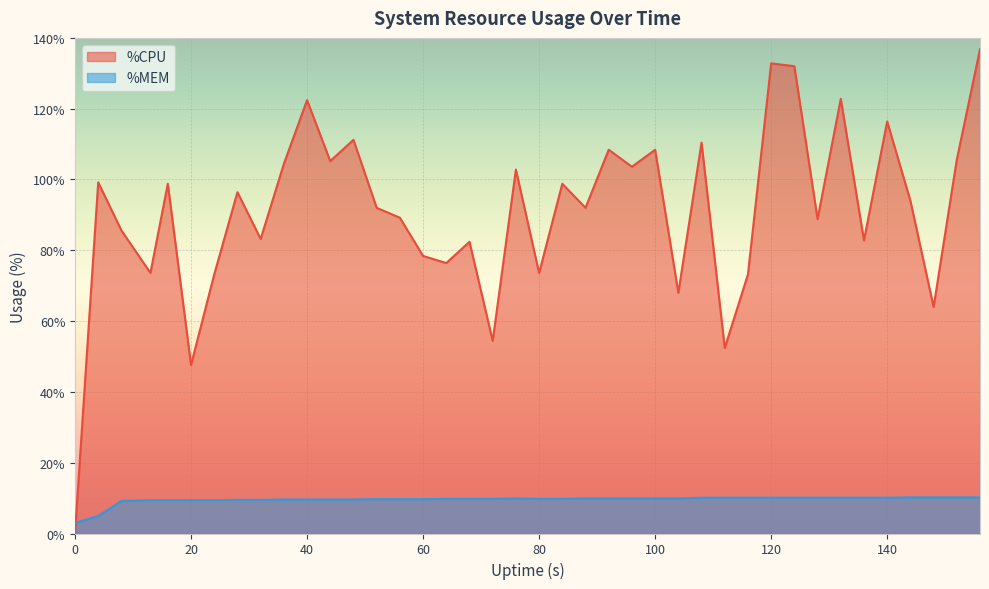

Which series has the largest total across all categories?

%CPU